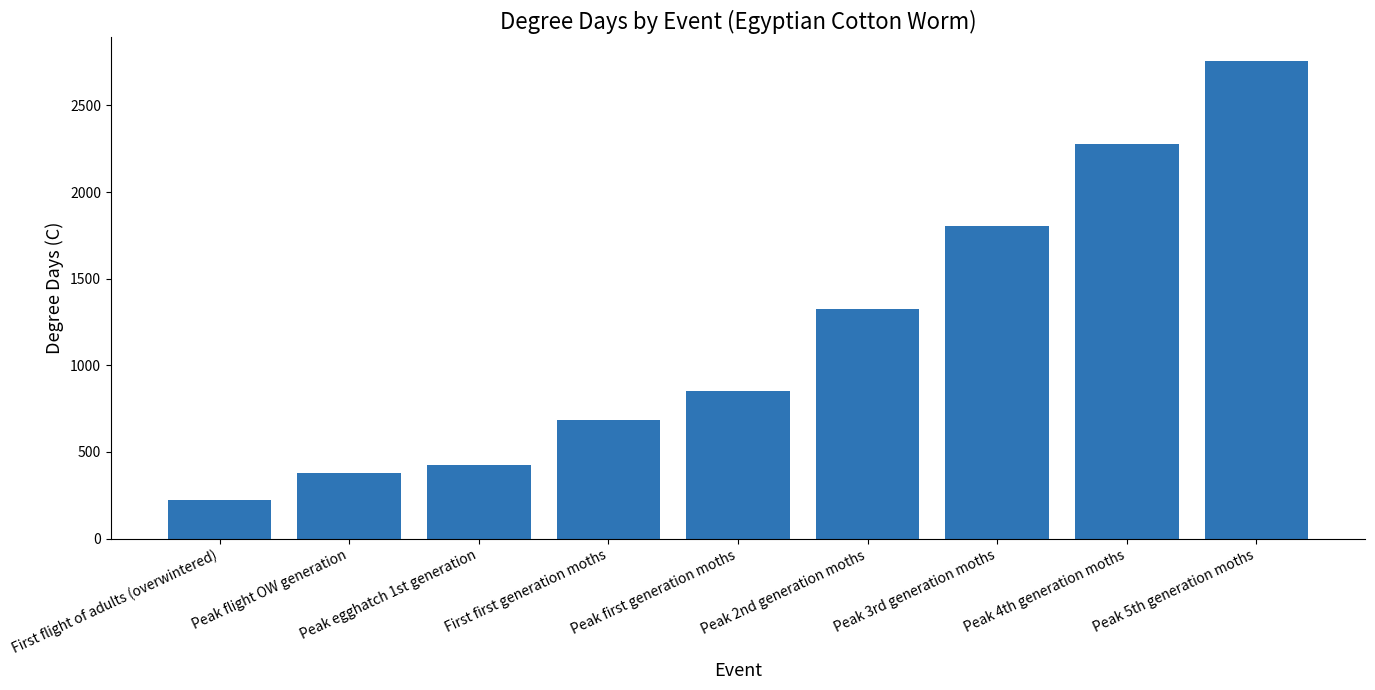

What is the value of the 1st bar from the left?

222.2